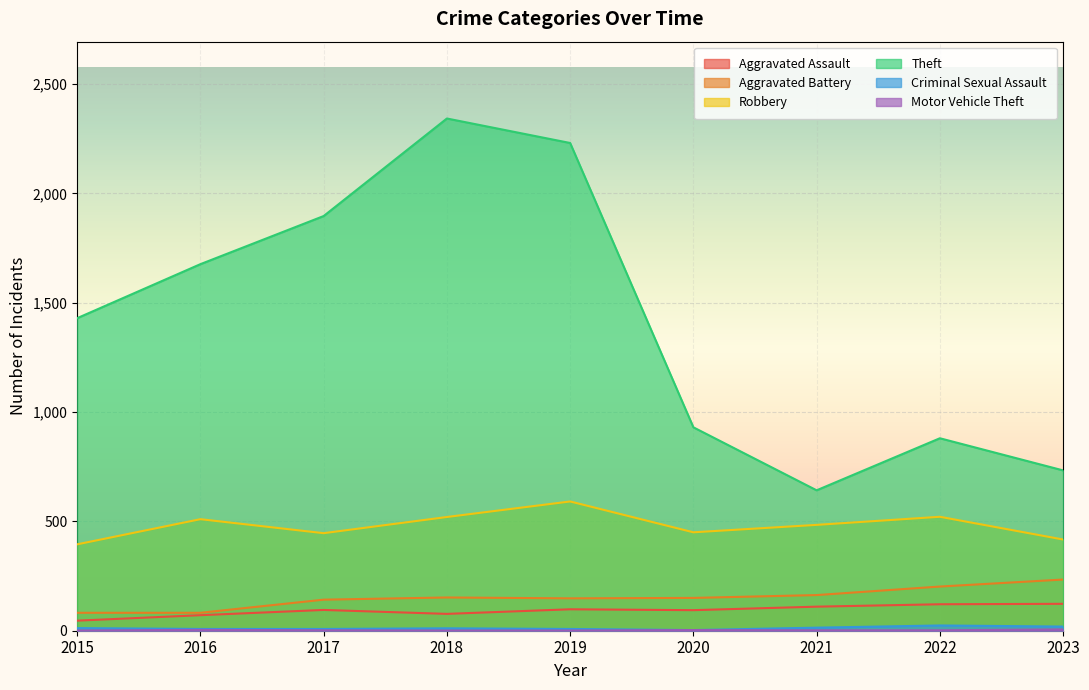

List the labels in order of Criminal Sexual Assault value, smallest first.

2020, 2016, 2017, 2019, 2018, 2015, 2021, 2023, 2022